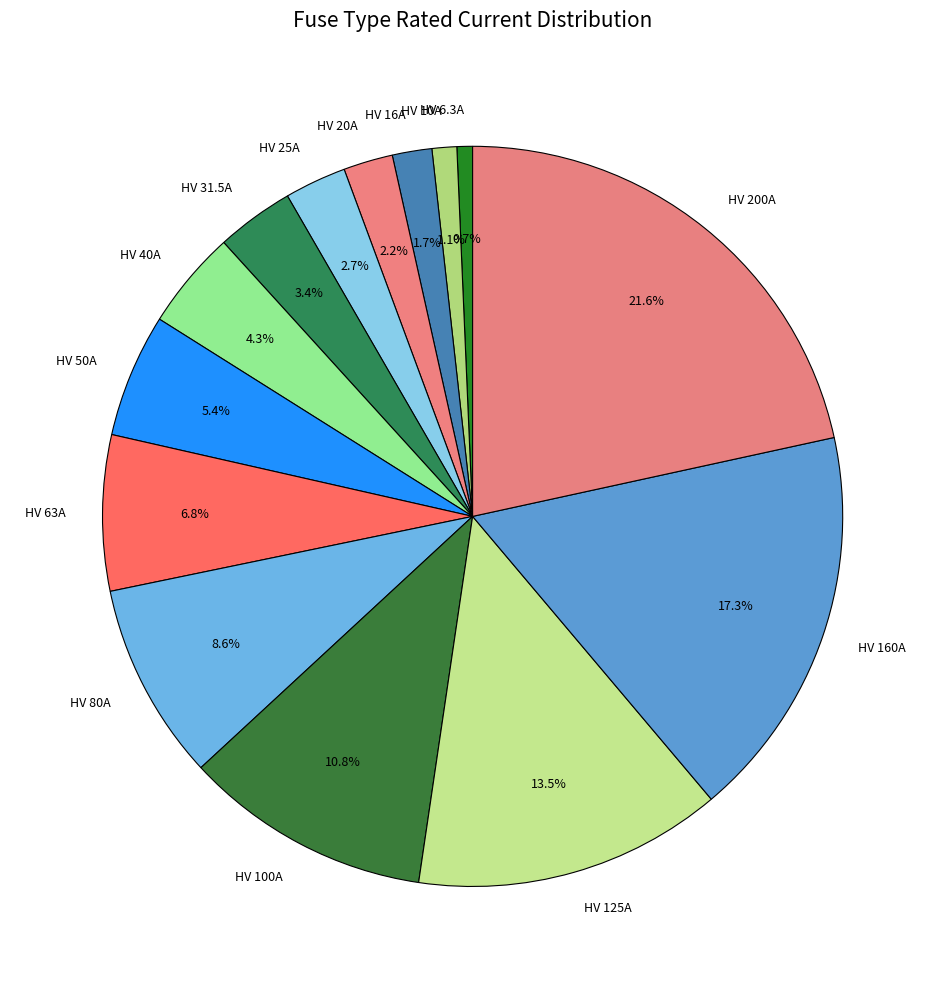

What percentage is NOT represented by HV 200A?

78.4%